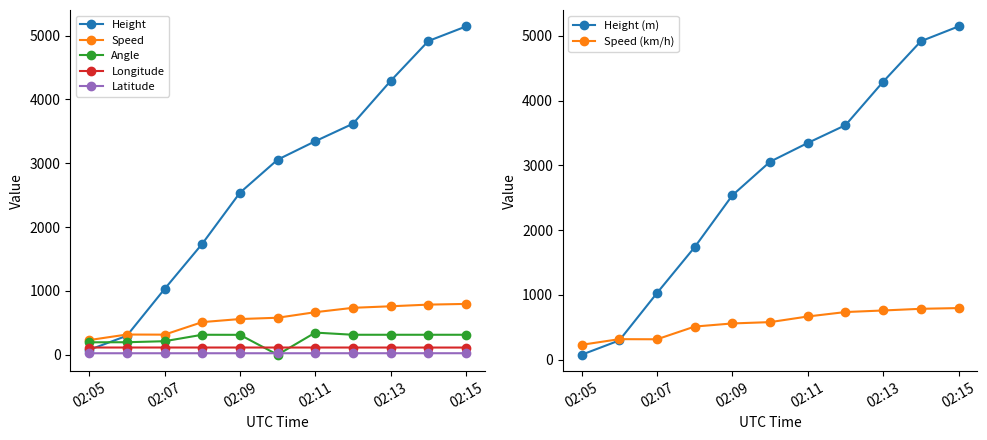

How many data points in Height are less than 3055?

5